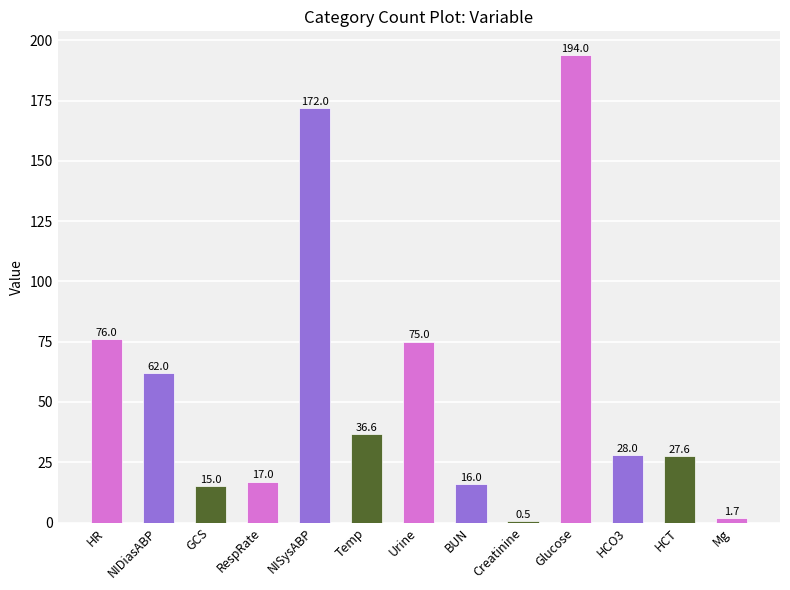

Reading left to right, what are all the values shown in this chart?

76.0	62.0	15.0	17.0	172.0	36.6	75.0	16.0	0.5	194.0	28.0	27.6	1.7